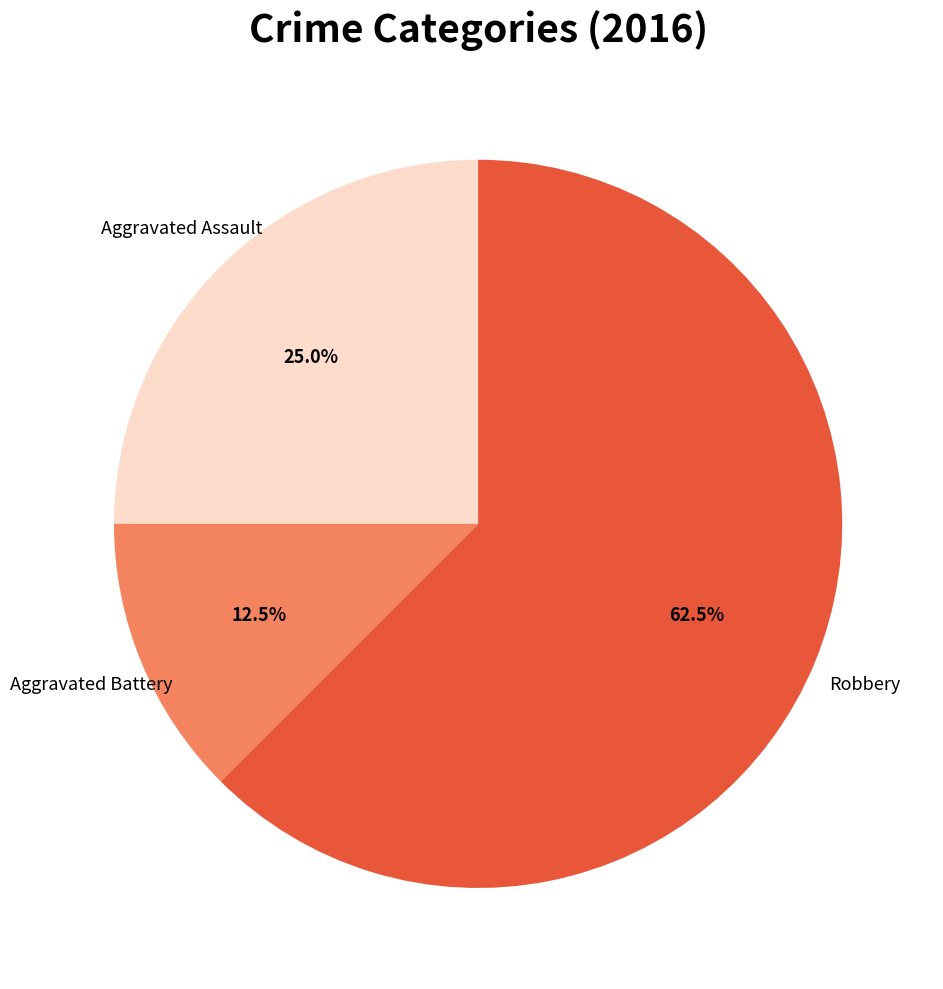

Does any single category account for the majority?

Yes